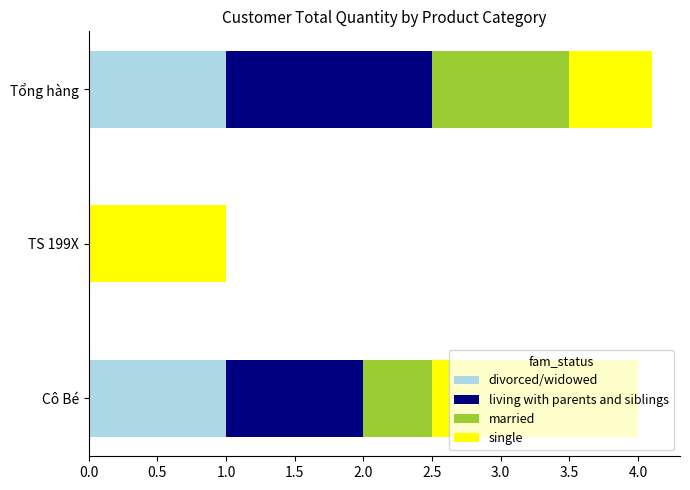

What is the highest value of the divorced/widowed series?

1.0